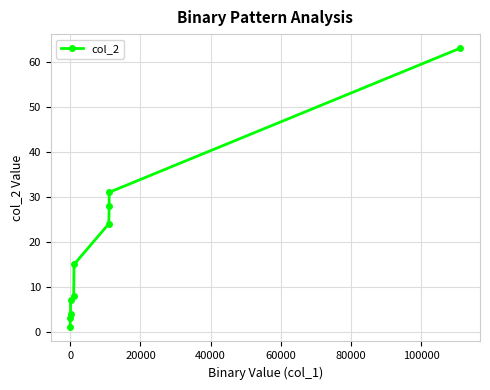

True or false: the data has more than 2 interior local peaks.

False